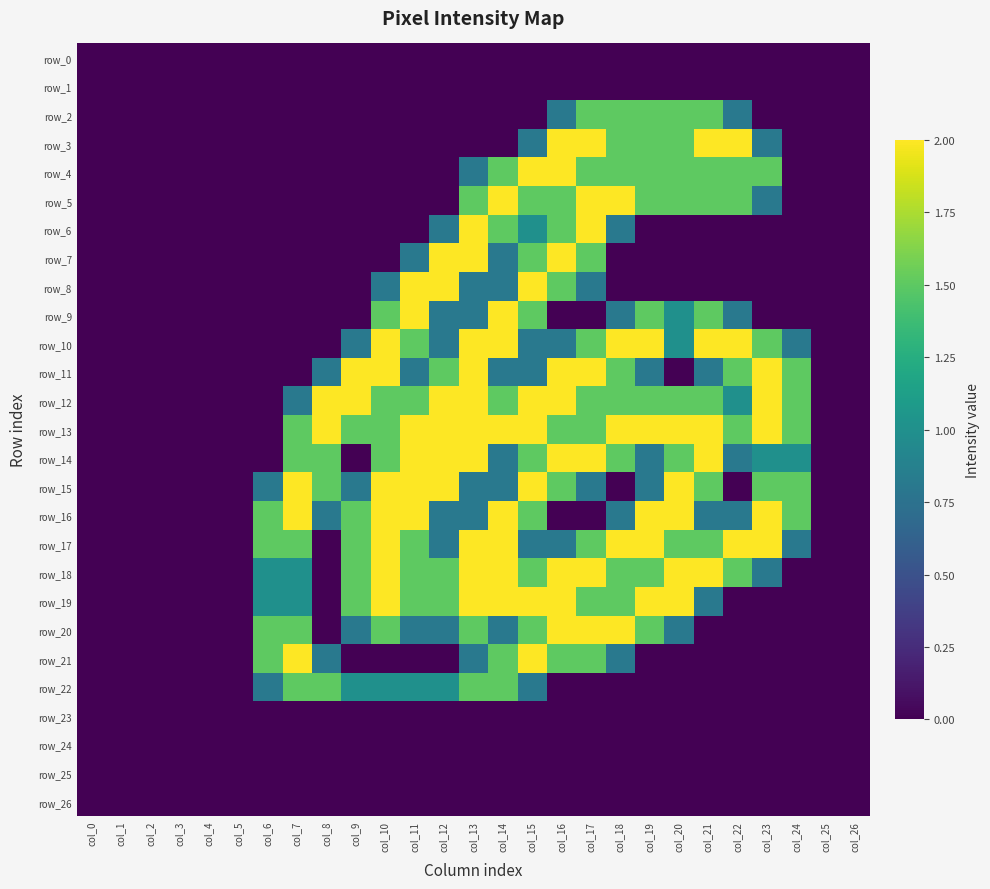

Between col_24 and col_26, which series saw the biggest shift?

row_11